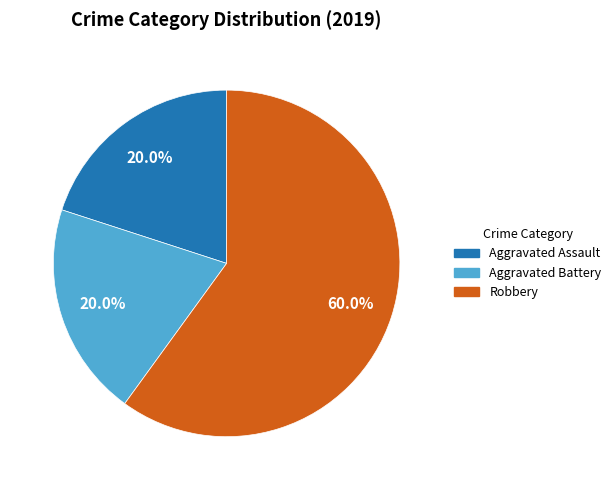

Is there any slice that represents more than half of the pie?

Yes